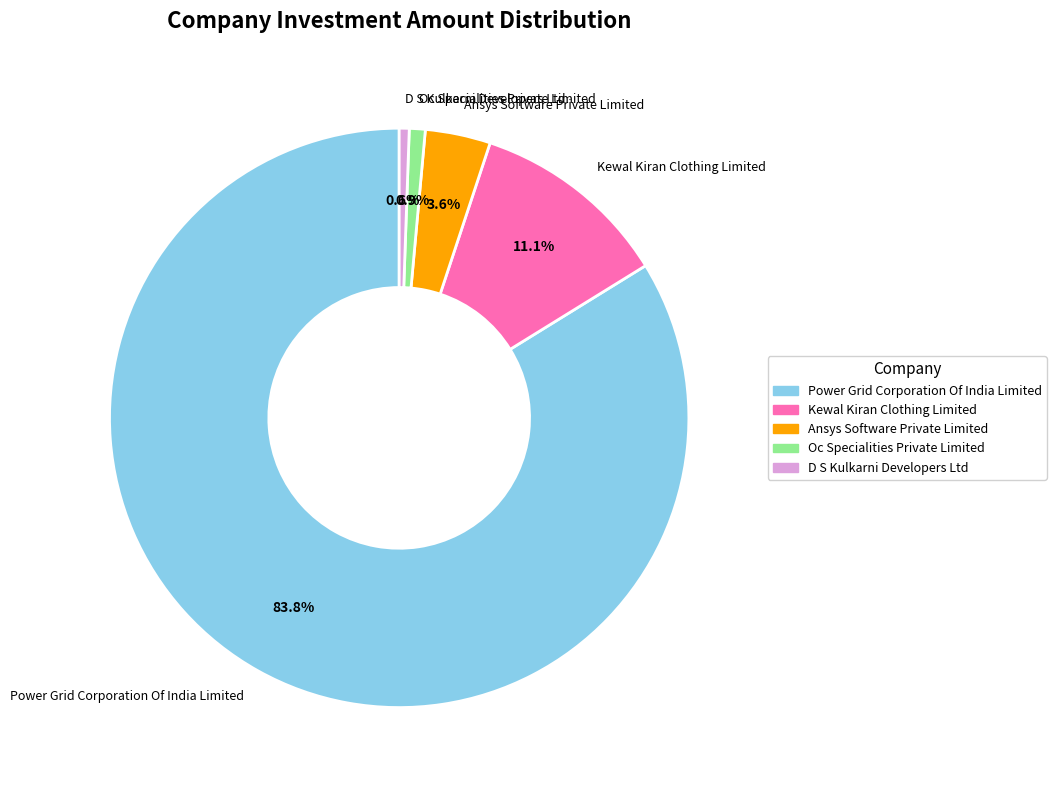

Is there a majority slice in this chart?

Yes